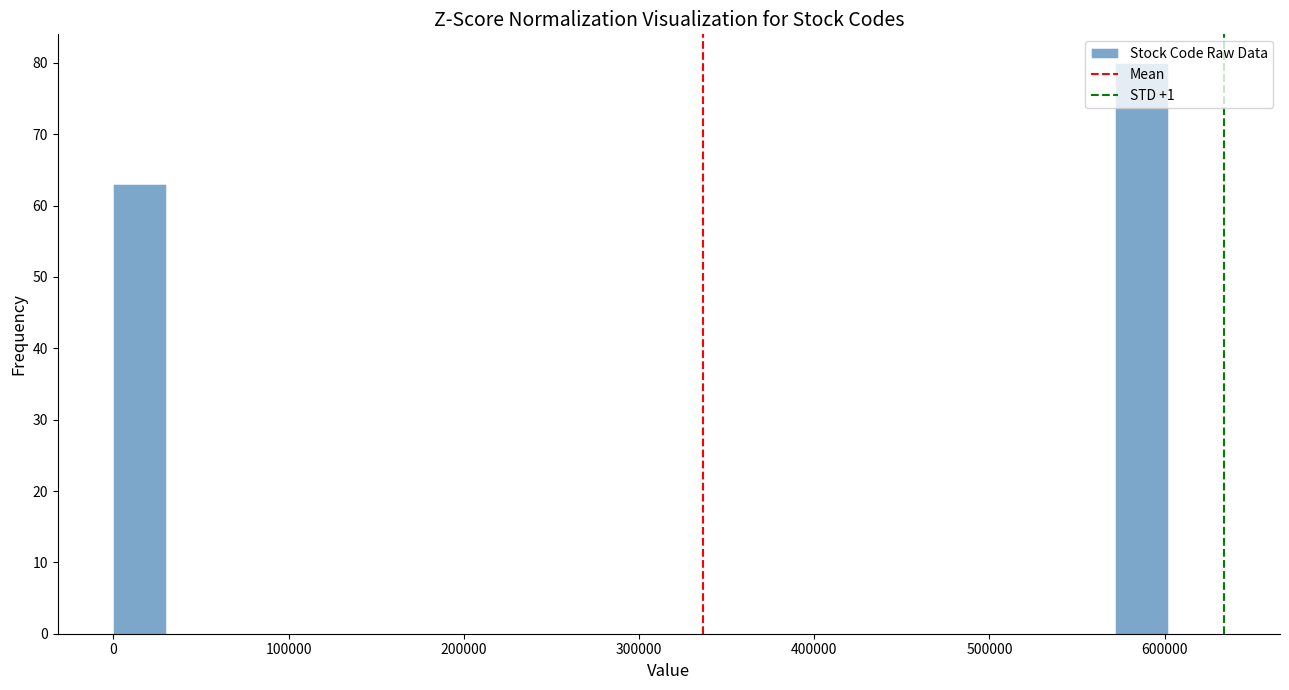

Around what value on the x-axis is the tallest bar? Give the approximate position of its centre, as read against the axis.

590000